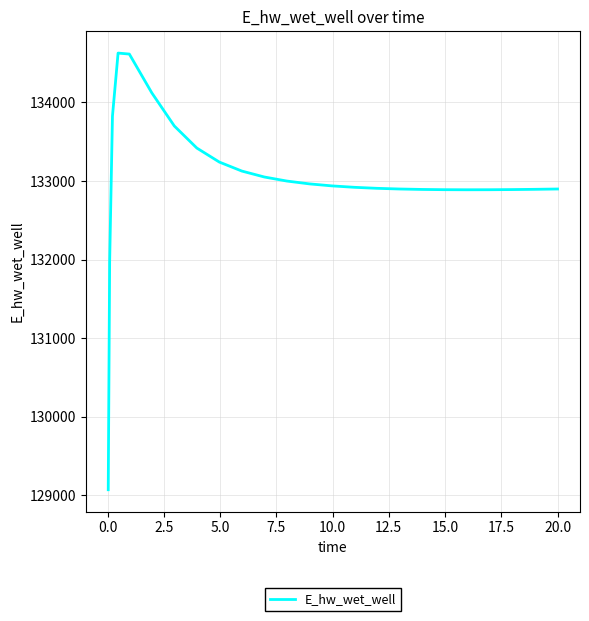

What is the minimum value shown in the chart?

129070.4